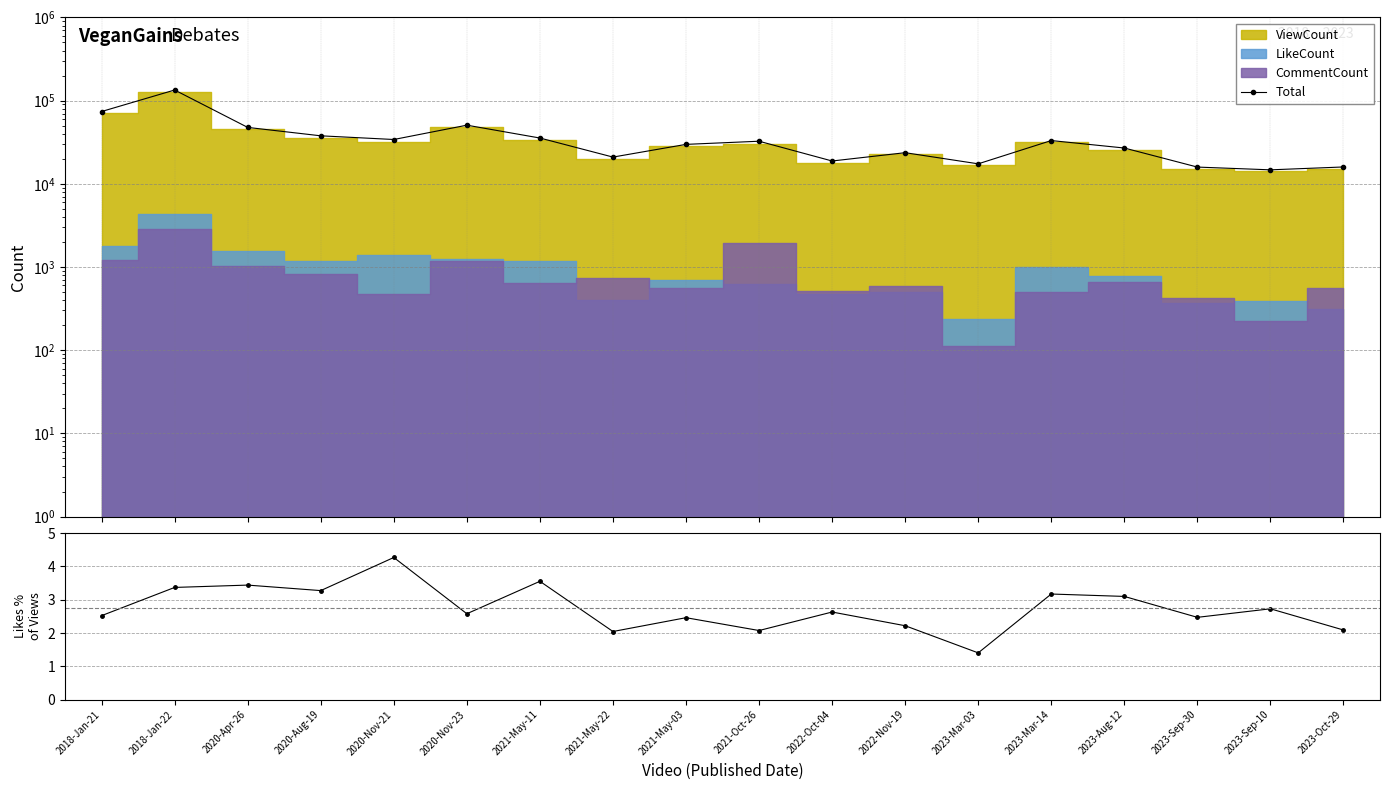

What is the label of the 8th point from the left?

2021-May-22